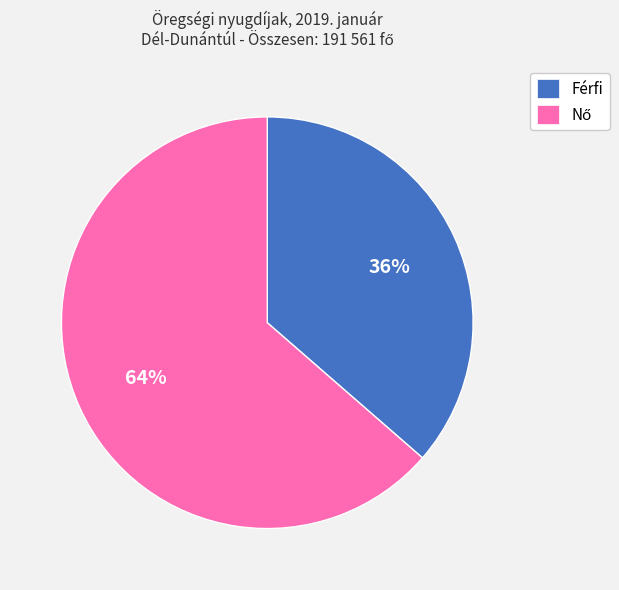

Which slice is the smallest?

Férfi